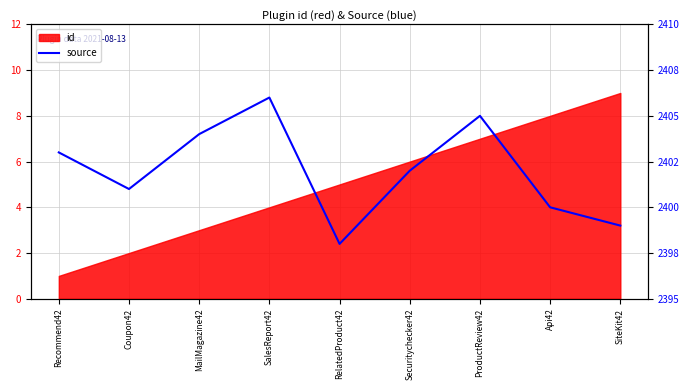

What is the average value?

2402